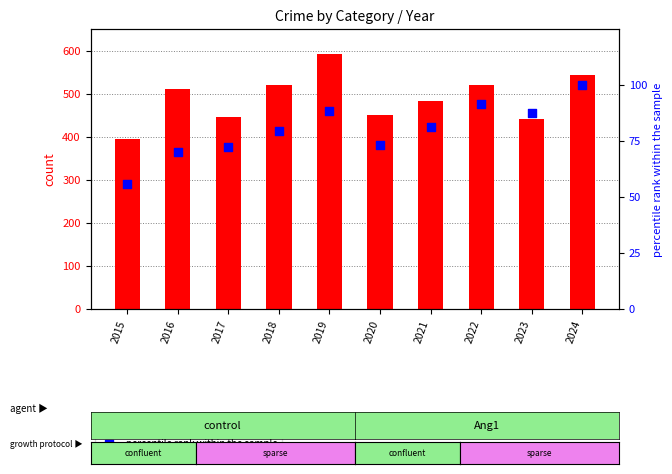

Is the value of percentile rank within the sample at 2016 greater than the value of count at 2023?

No